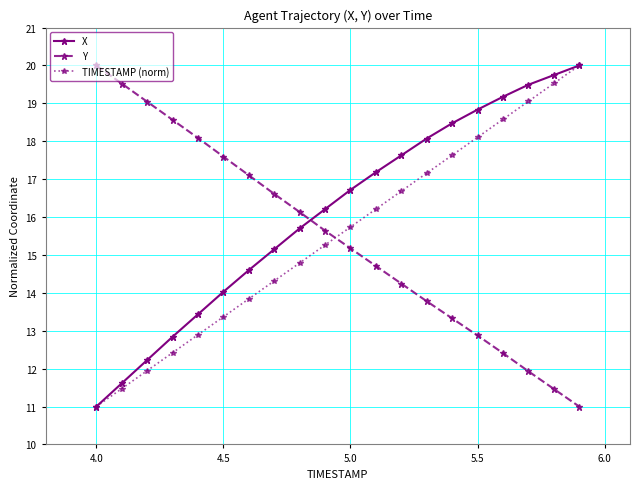

Is this an area chart (filled region under the line)?

No